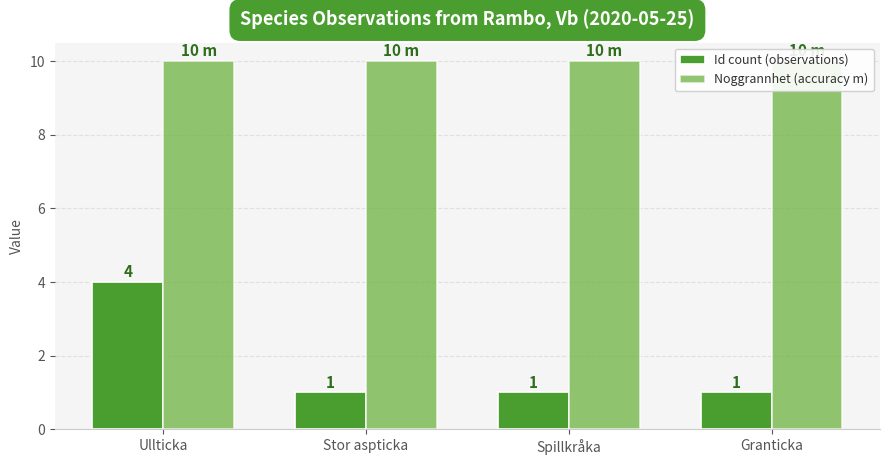

List the series in order of their peak value, lowest first.

Id count (observations), Noggrannhet (accuracy m)